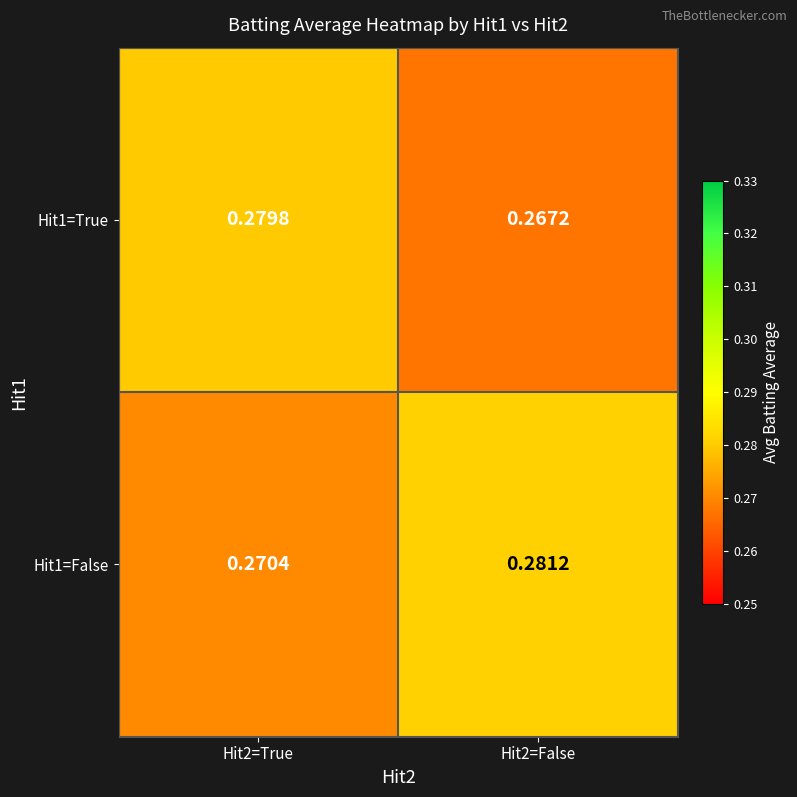

Is the value of Hit1=True at Hit2=False greater than the value of Hit1=False at Hit2=False?

No